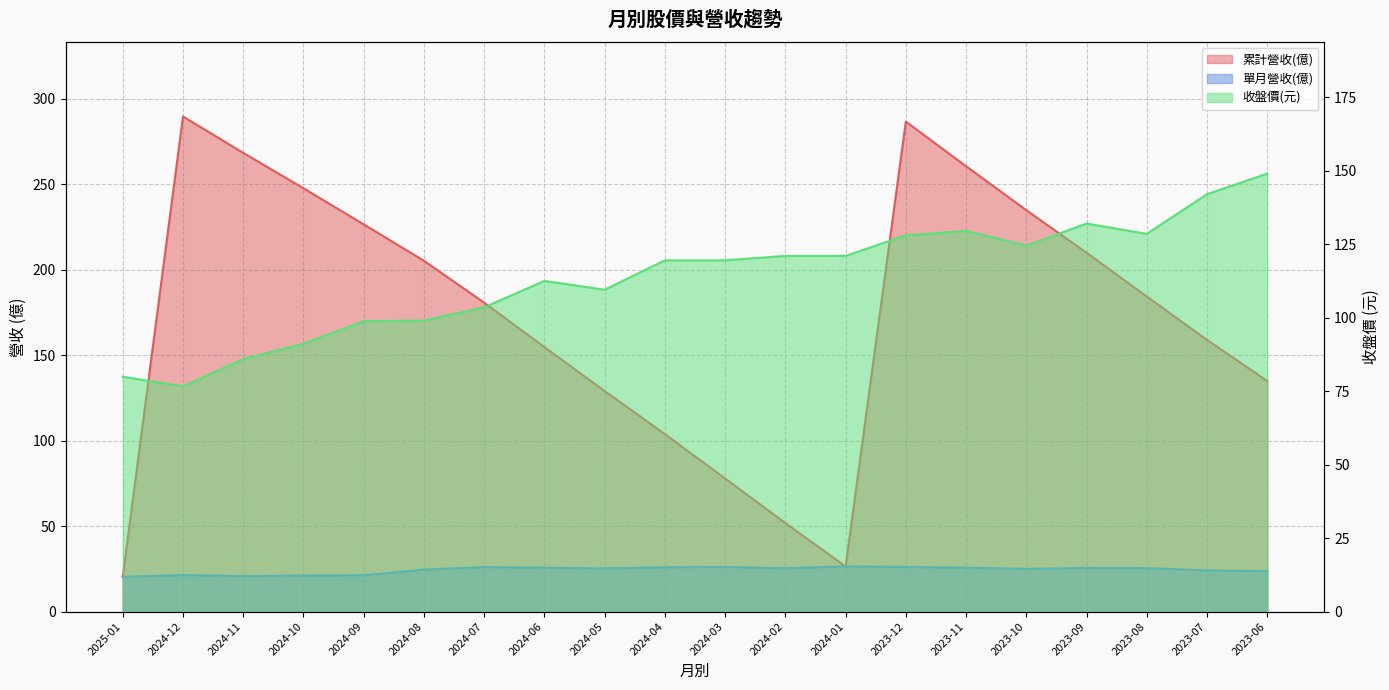

Between 2023-12 and 2024-10, which is larger?

2023-12